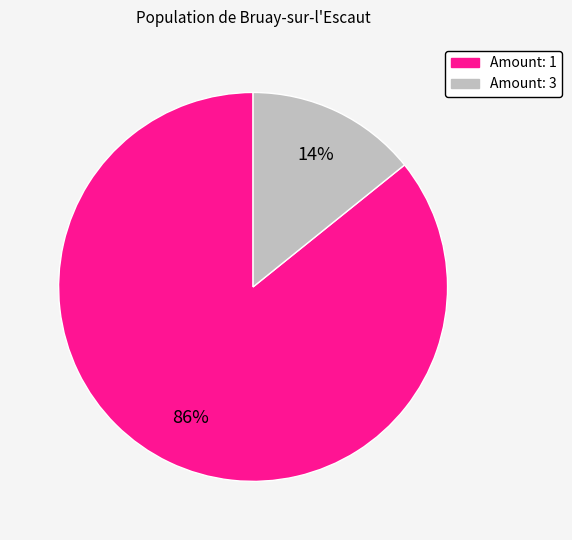

To the nearest percent, what is the average slice percentage?

50%